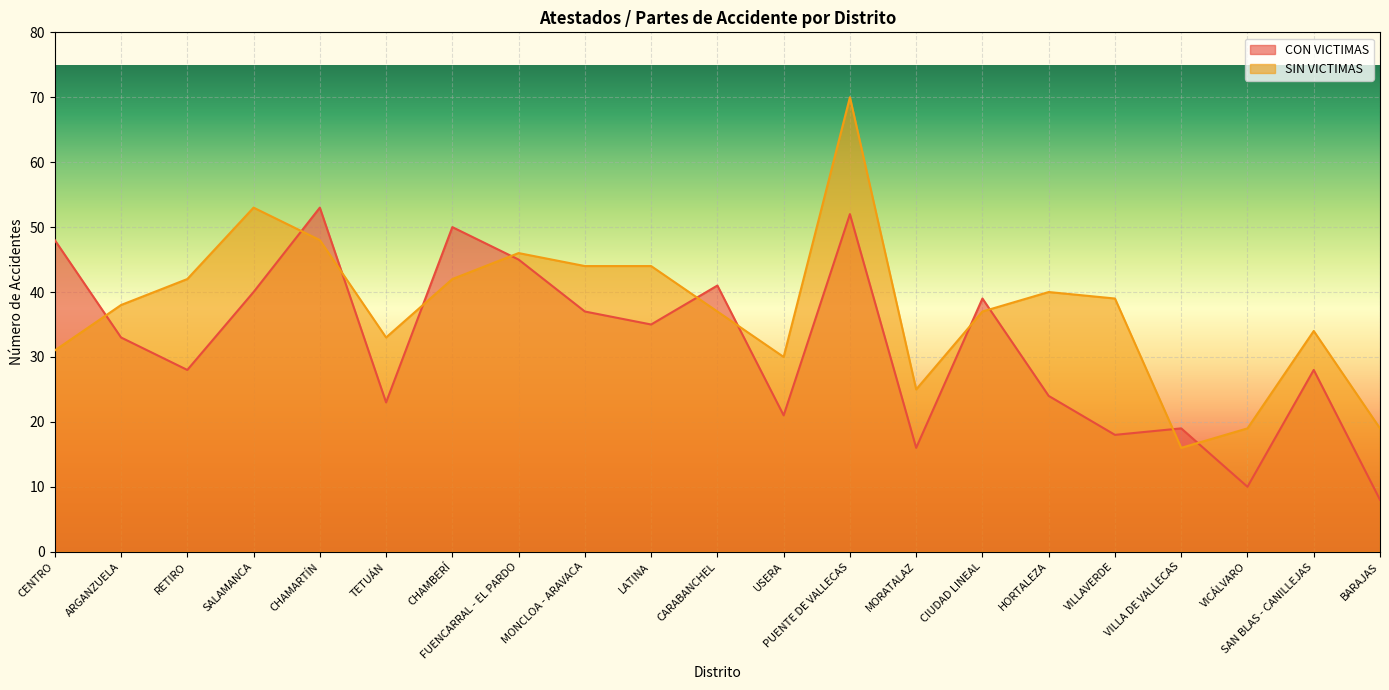

What is the total value across all series at CENTRO?

79